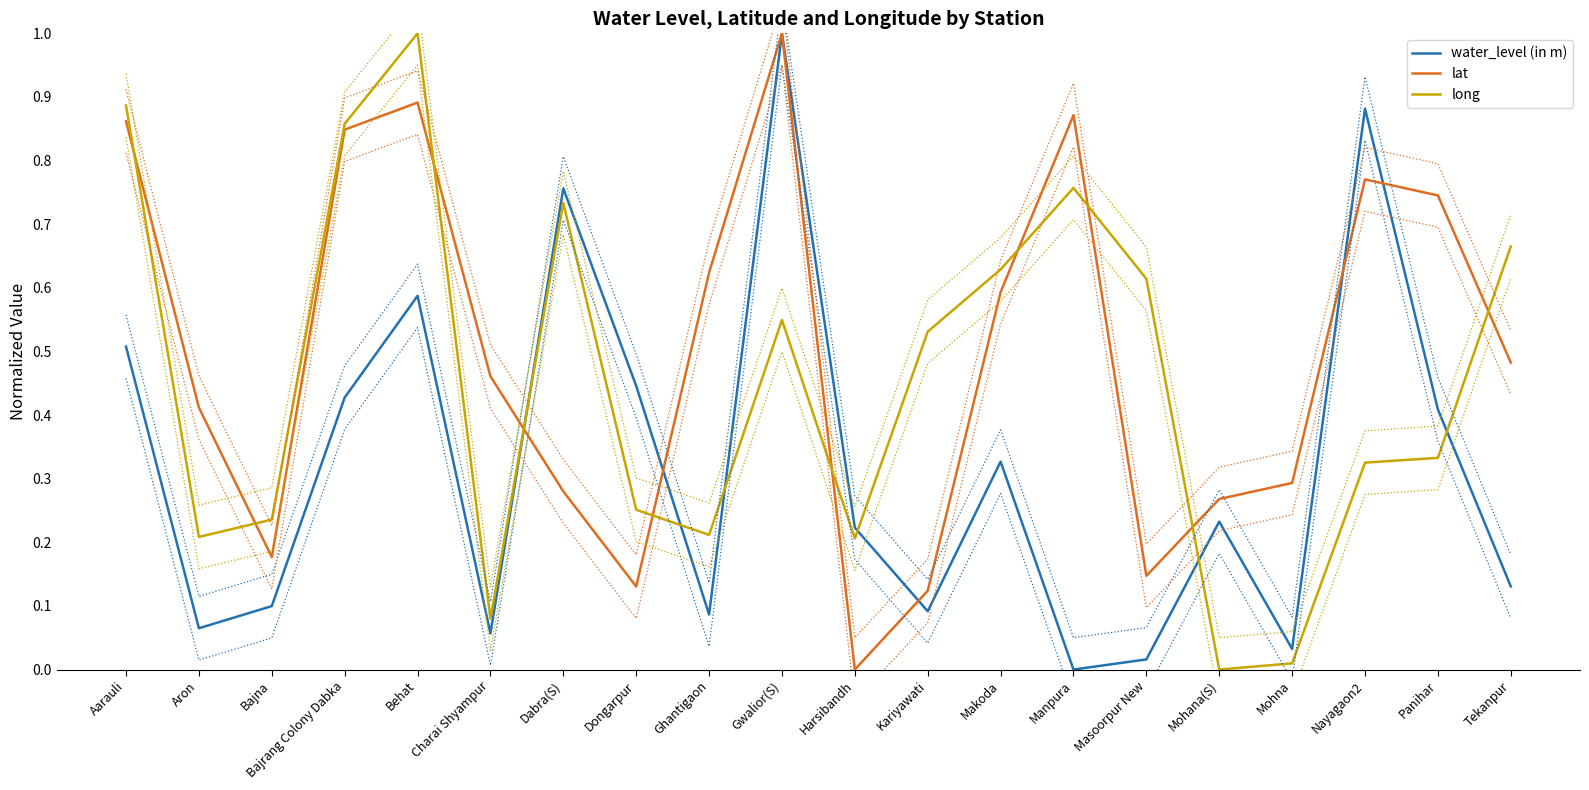

What is the spread (max minus min) of values at Nayagaon2?

0.6